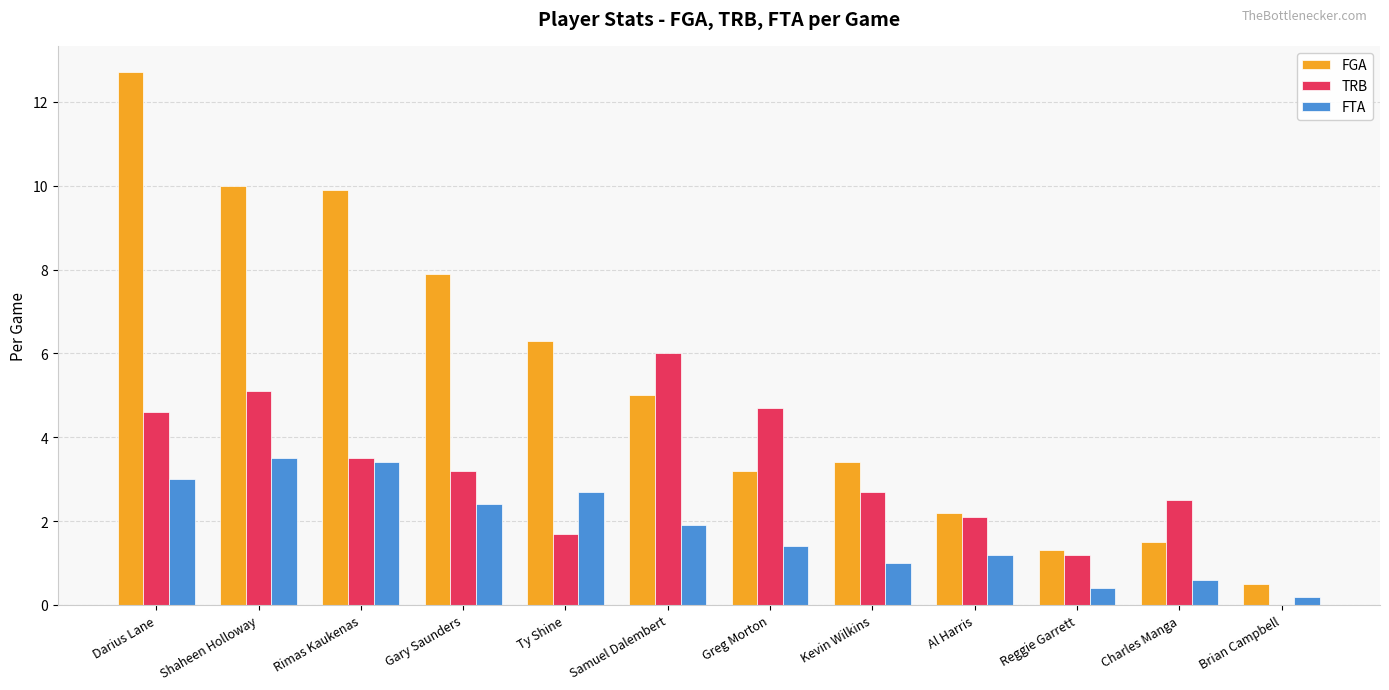

Reading left to right, what are all the values shown in this chart?

FGA: Darius Lane=12.7	Shaheen Holloway=10.0	Rimas Kaukenas=9.9	Gary Saunders=7.9	Ty Shine=6.3	Samuel Dalembert=5.0	Greg Morton=3.2	Kevin Wilkins=3.4	Al Harris=2.2	Reggie Garrett=1.3	Charles Manga=1.5	Brian Campbell=0.5
TRB: Darius Lane=4.6	Shaheen Holloway=5.1	Rimas Kaukenas=3.5	Gary Saunders=3.2	Ty Shine=1.7	Samuel Dalembert=6.0	Greg Morton=4.7	Kevin Wilkins=2.7	Al Harris=2.1	Reggie Garrett=1.2	Charles Manga=2.5	Brian Campbell=0.0
FTA: Darius Lane=3.0	Shaheen Holloway=3.5	Rimas Kaukenas=3.4	Gary Saunders=2.4	Ty Shine=2.7	Samuel Dalembert=1.9	Greg Morton=1.4	Kevin Wilkins=1.0	Al Harris=1.2	Reggie Garrett=0.4	Charles Manga=0.6	Brian Campbell=0.2